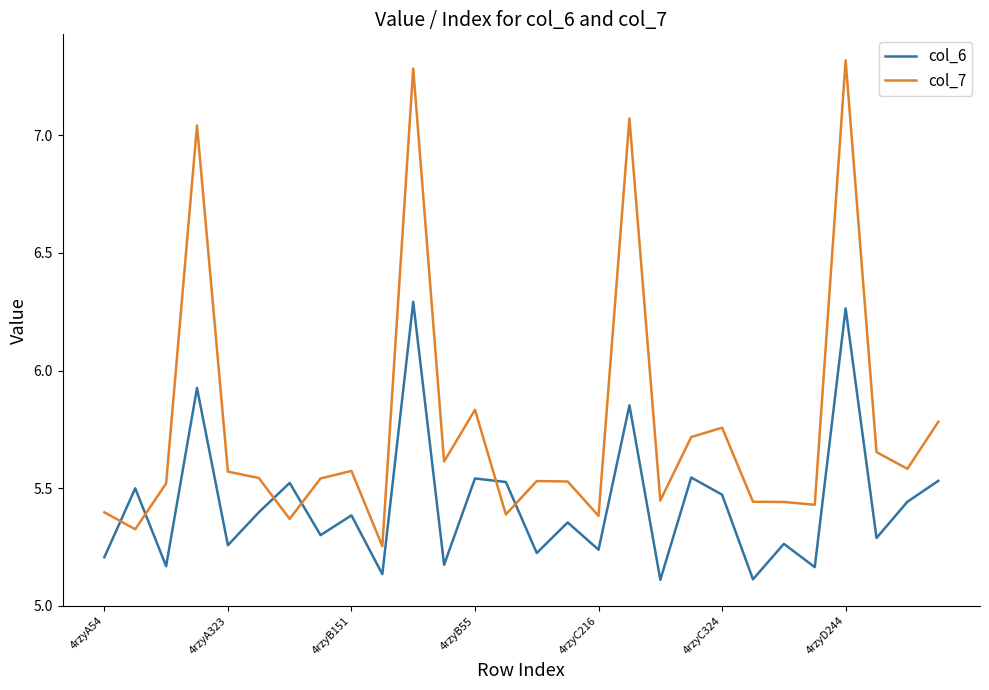

What is the maximum value shown in the chart?

7.3